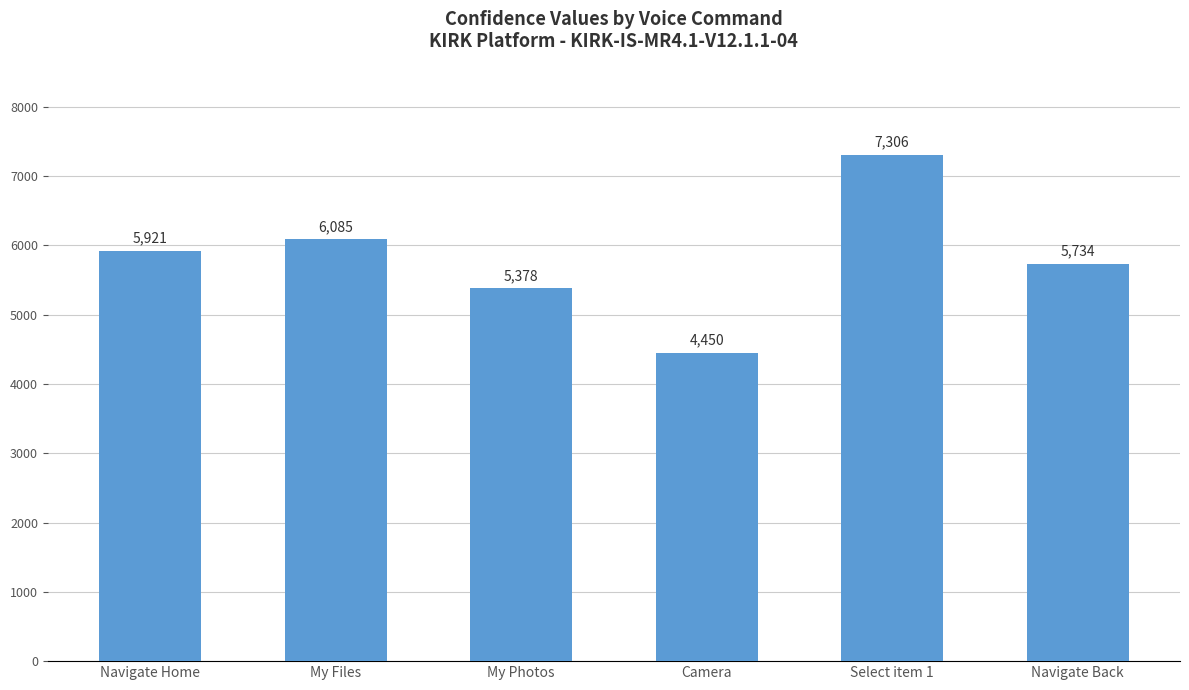

What is the sum of all values?

34874